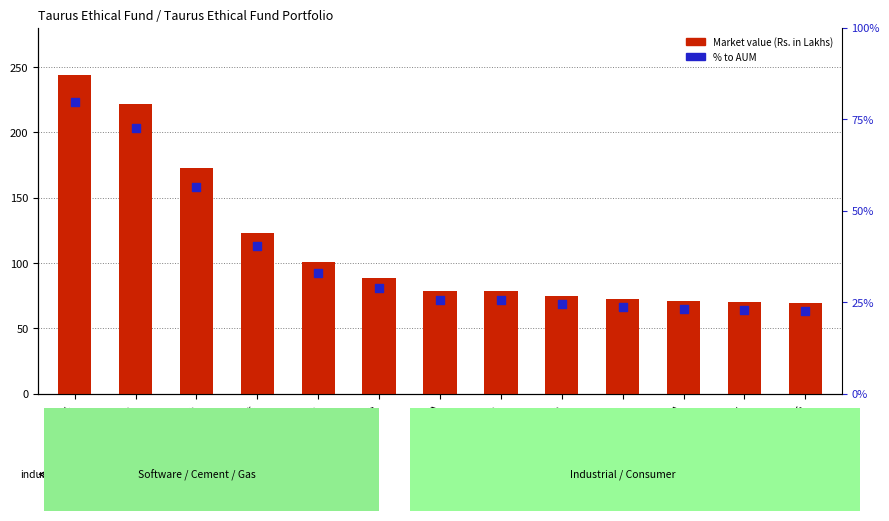

At how many categories does at least one series exceed 173?

2